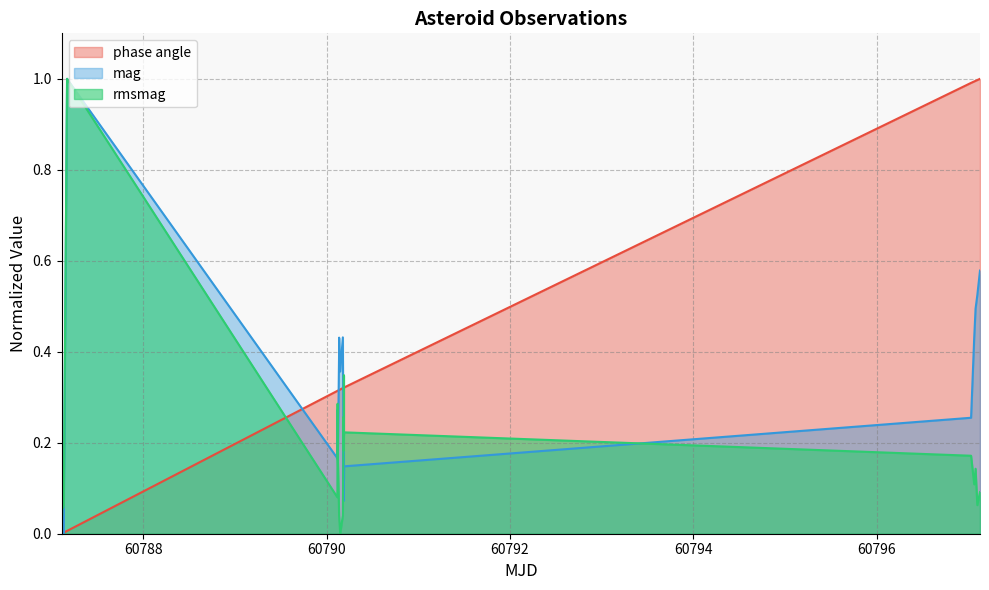

Which series ends up on top after the final intersection of mag and rmsmag?

mag